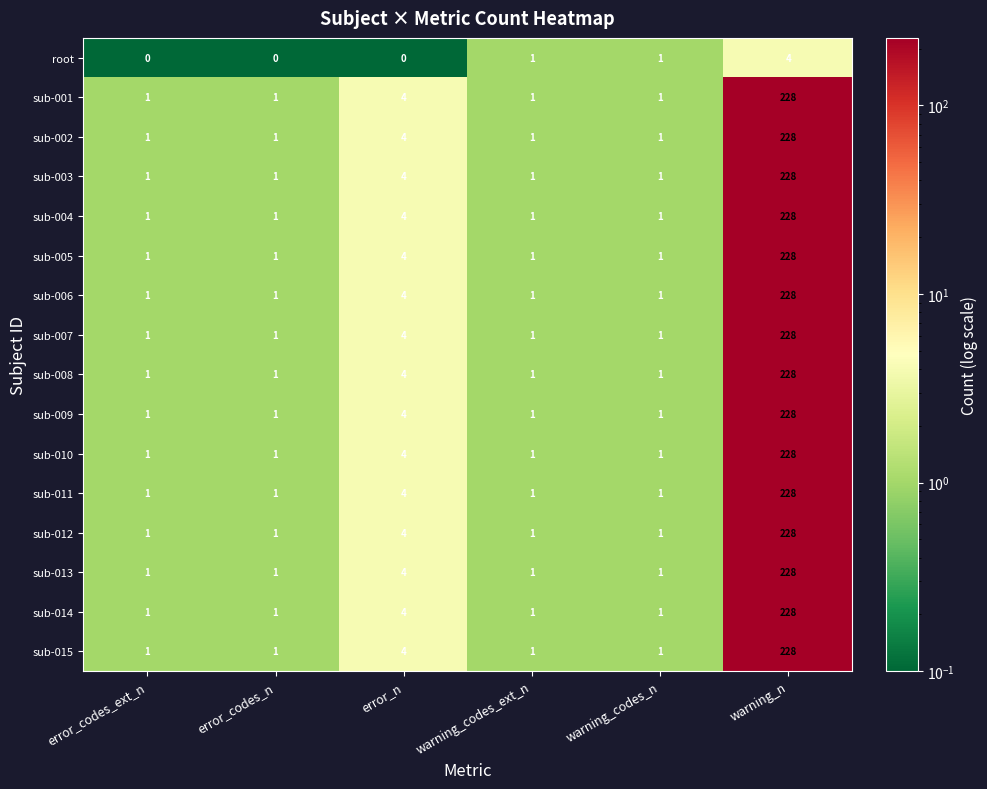

Which category has the highest value across all series?

warning_n